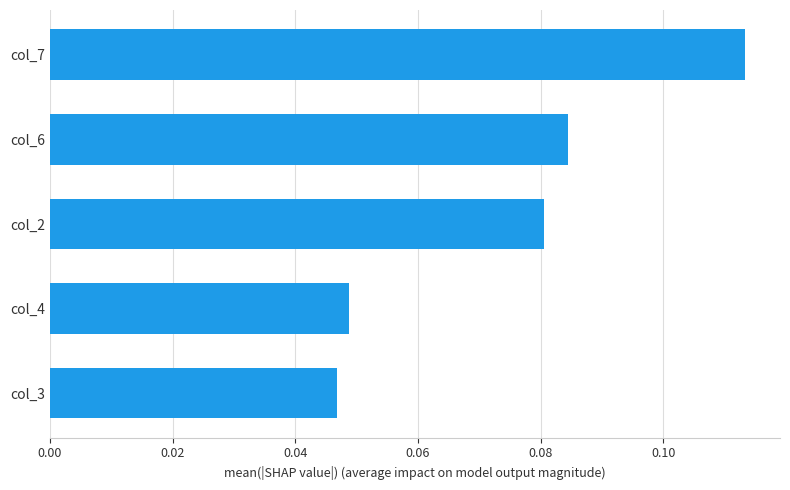

What is the change in value from col_3 to col_7?

+0.1